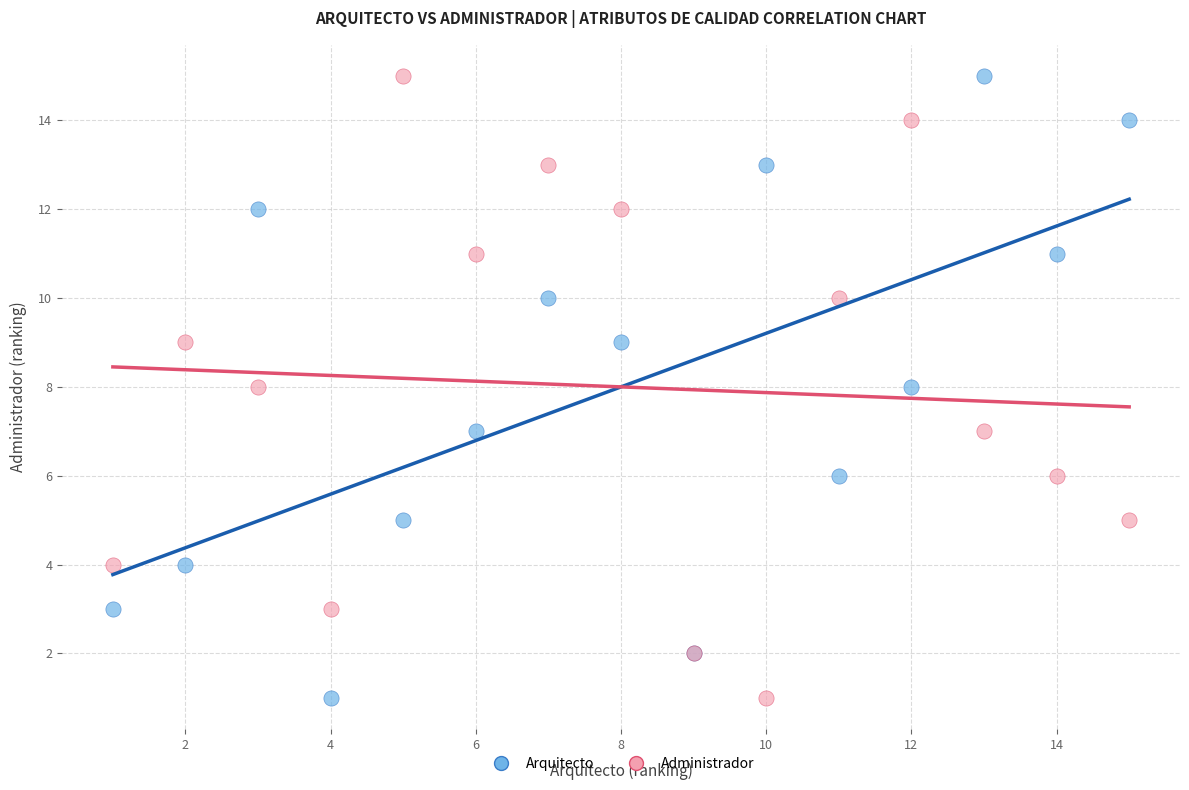

What is the X range (max minus min) for the scatter plot?

14